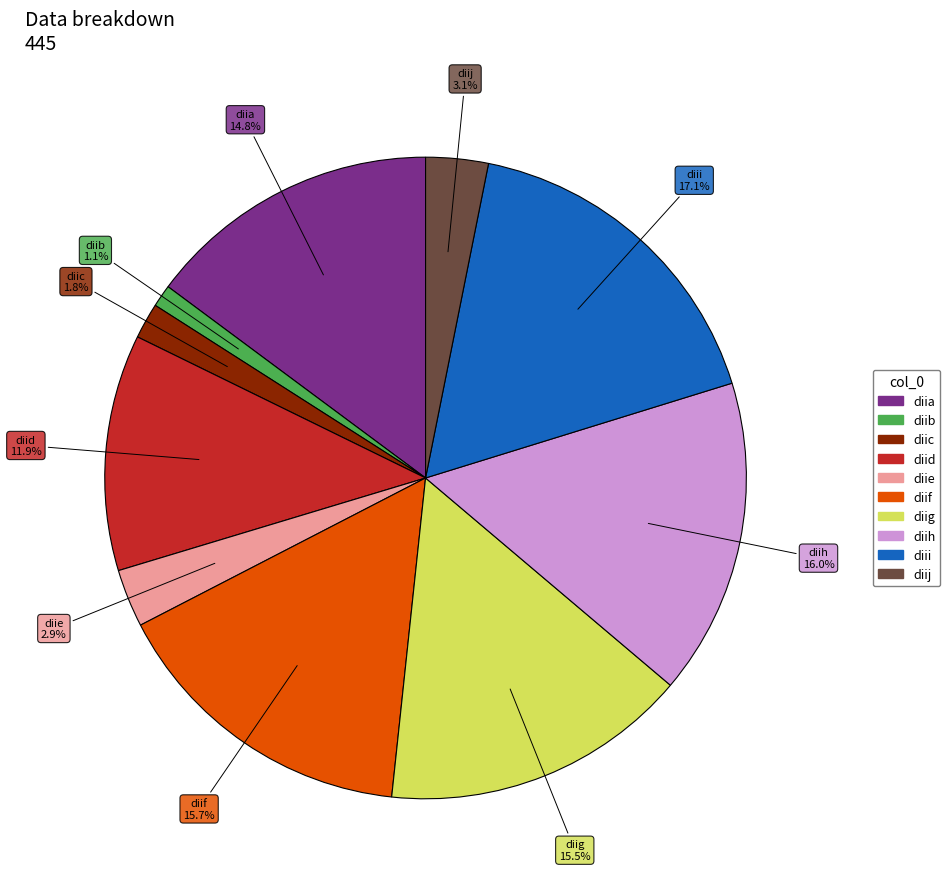

What percentage do diig and diif together represent?

31.2%